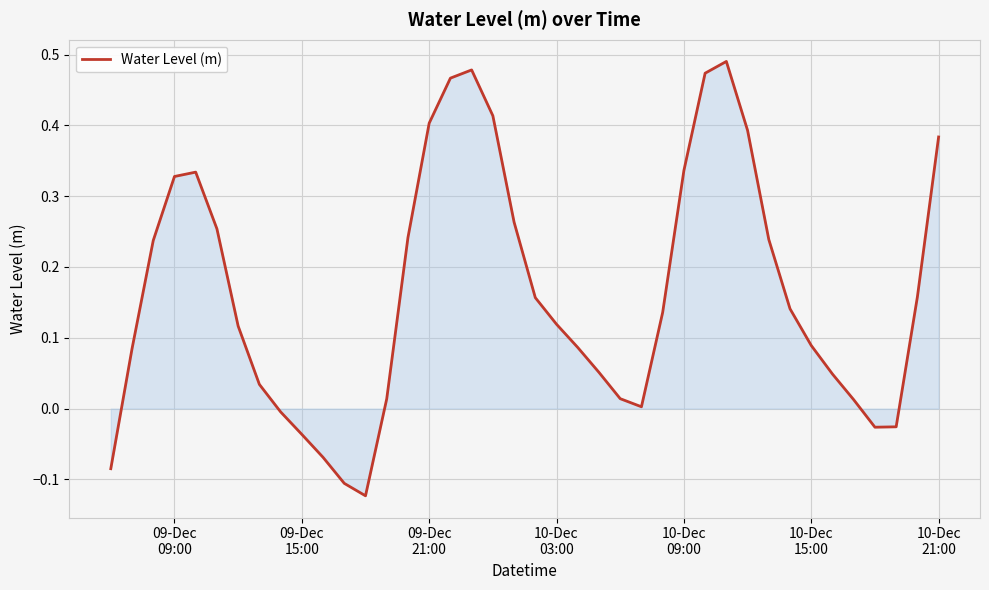

What is the difference between the second highest and minimum values?

0.6